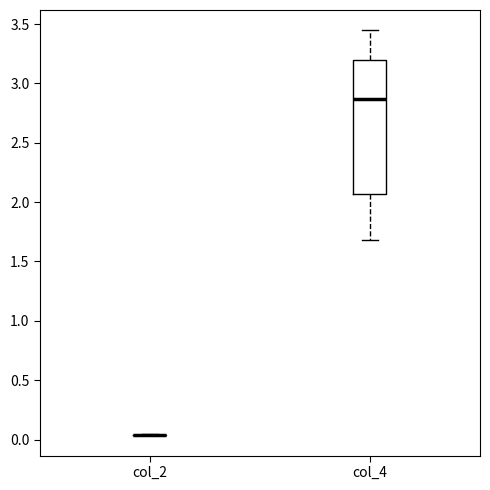

Where is the lower edge of the box for col_4 on the y-axis? The values are not printed on the chart, so give them approximately, as read against the axis.

2.05